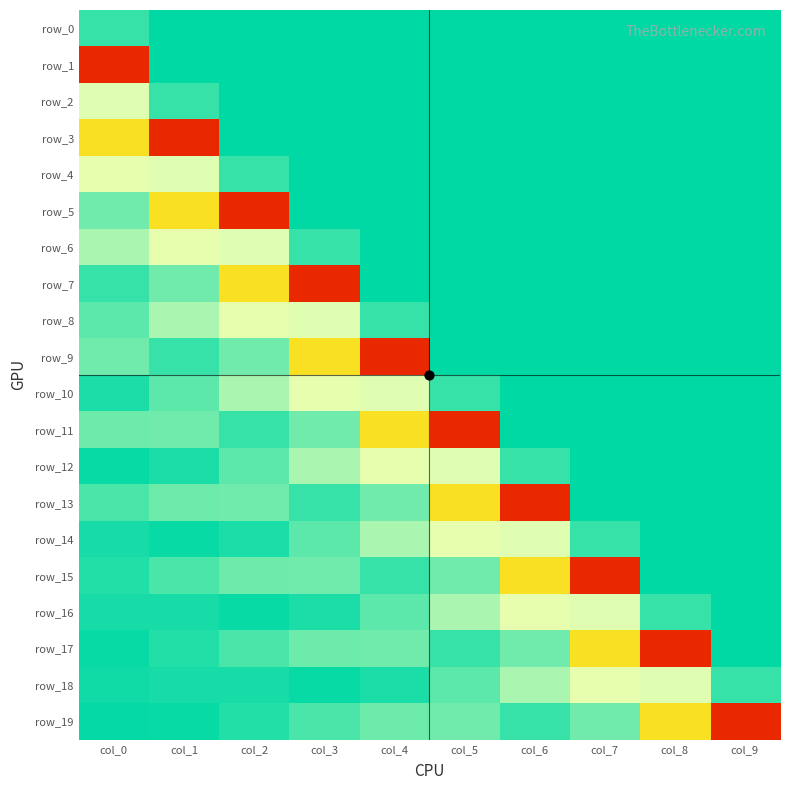

List the series in order of their peak value, lowest first.

row_0, row_2, row_4, row_6, row_8, row_10, row_12, row_14, row_16, row_18, row_1, row_3, row_5, row_7, row_9, row_11, row_13, row_15, row_17, row_19